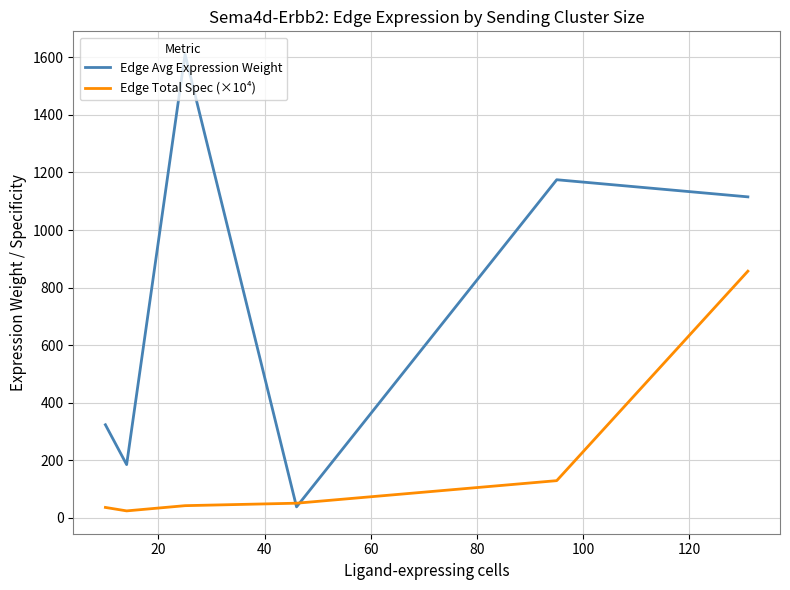

Which series has the largest range (max minus min)?

Edge Avg Expression Weight